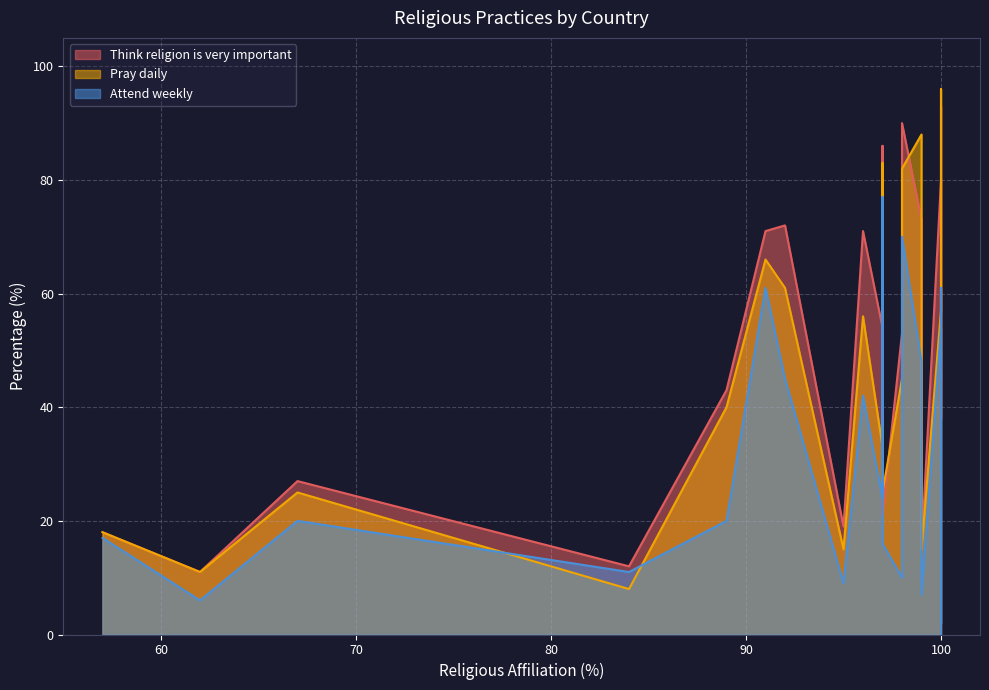

The value of Attend weekly at Canada is 20. True or false?

True